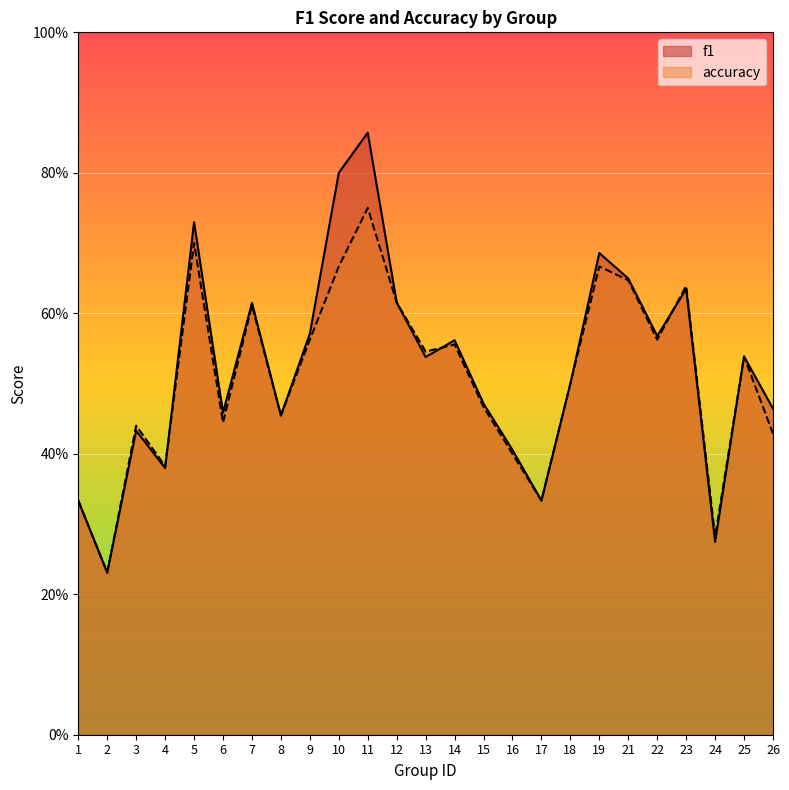

At how many categories does at least one series exceed 0?

25